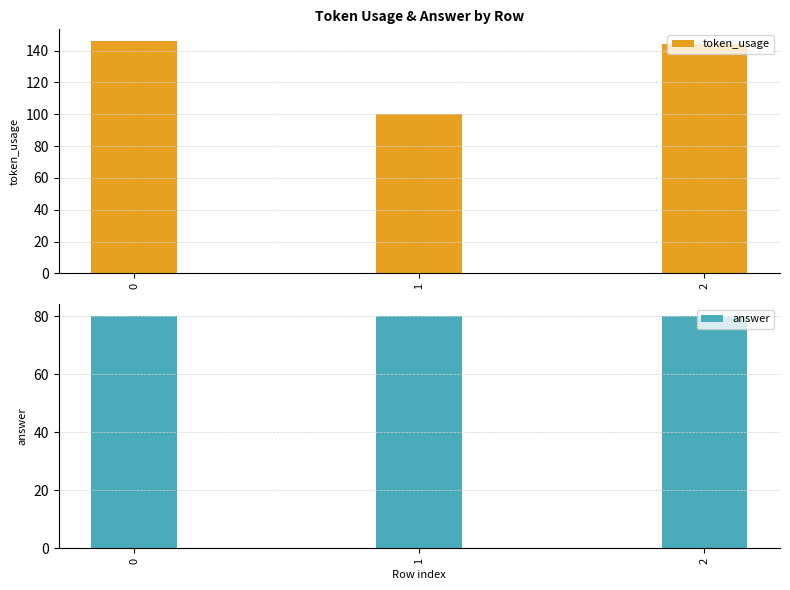

Which series has the widest spread of values?

token_usage